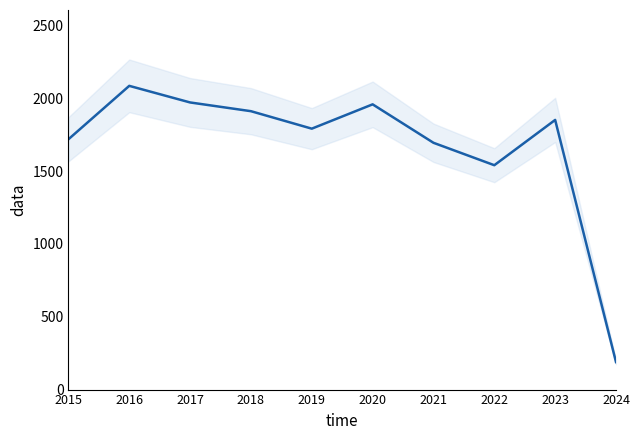

At which label does the data first exceed 1852?

2016